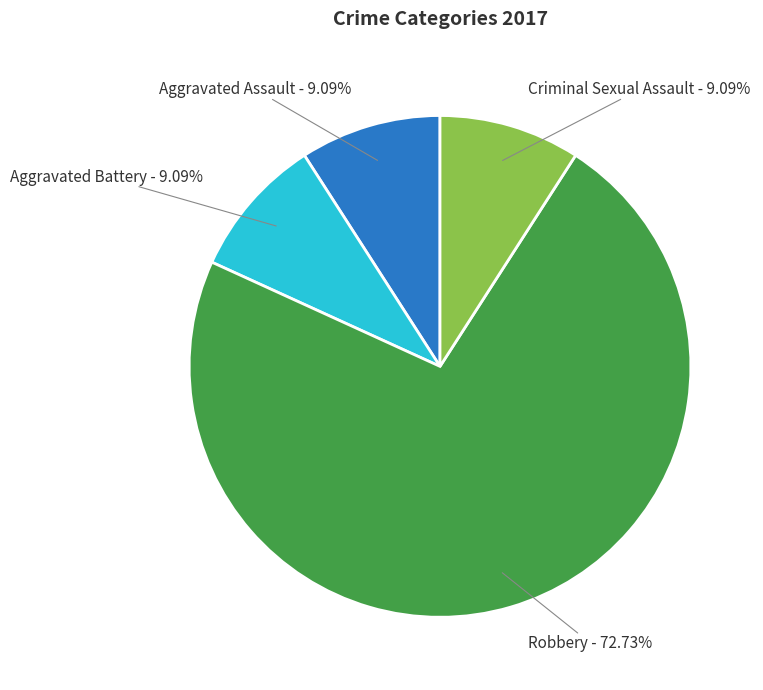

What is the largest slice in the pie chart?

Robbery